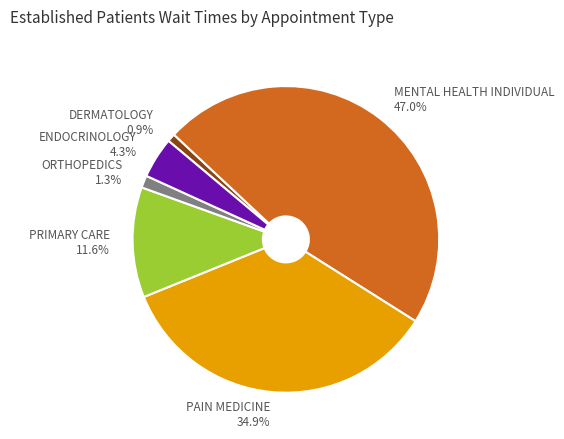

What percentage is the MENTAL HEALTH INDIVIDUAL slice, to the nearest percent?

47%